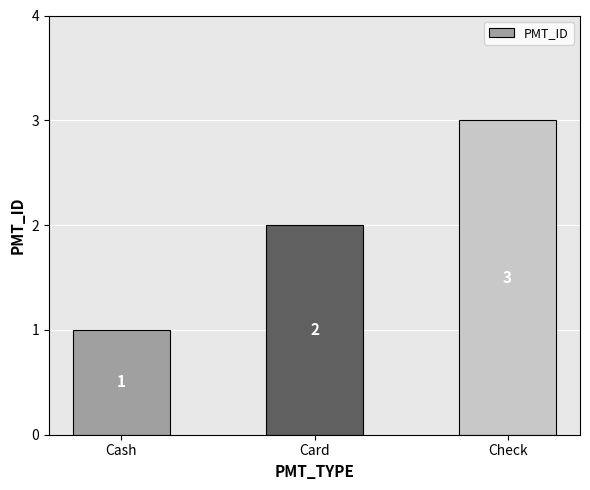

How many data points are less than 2?

1